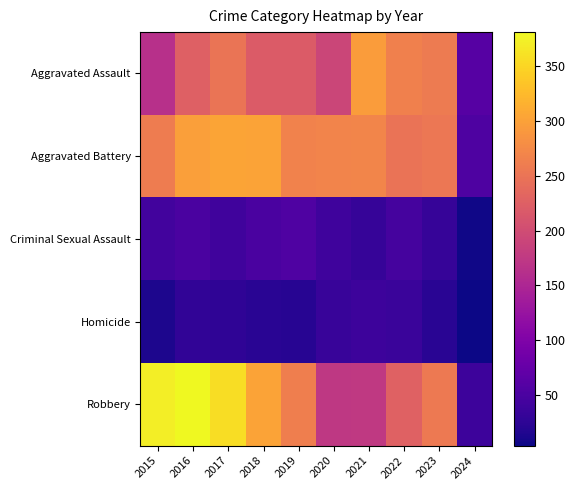

At how many categories does at least one series exceed 208?

9